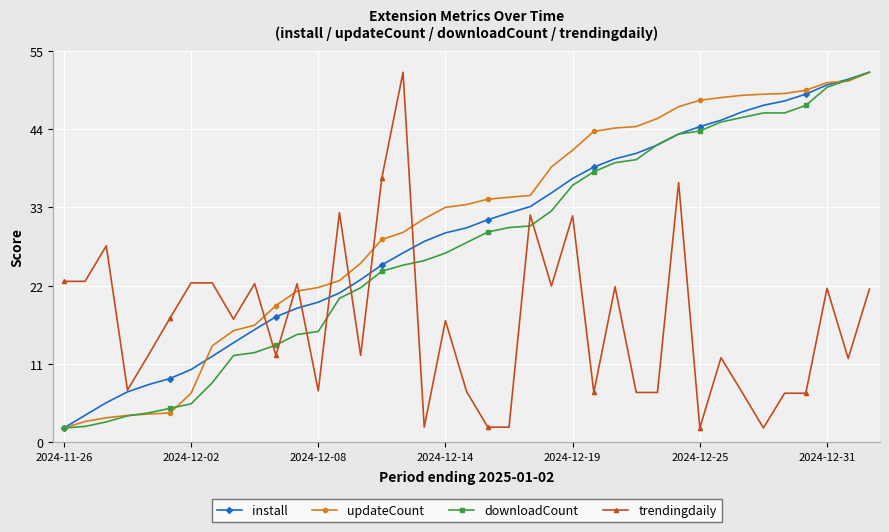

True or false: downloadCount and trendingdaily intersect in this chart.

True